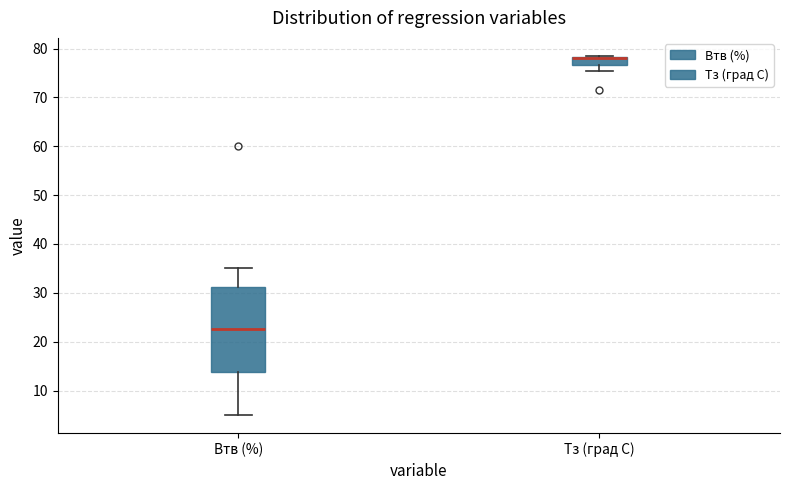

Reading left to right, read every box against the y-axis: the position of its median line, the range the box covers, and the ends of its whiskers. The values are not printed on the chart, so give them approximately, as read against the axis.

Втв (%): median 23, box 14 to 31, whiskers 5 to 35
Тз (град С): median 78 (drawn on the box's upper edge), box 77 to 78, whiskers 76 to 79